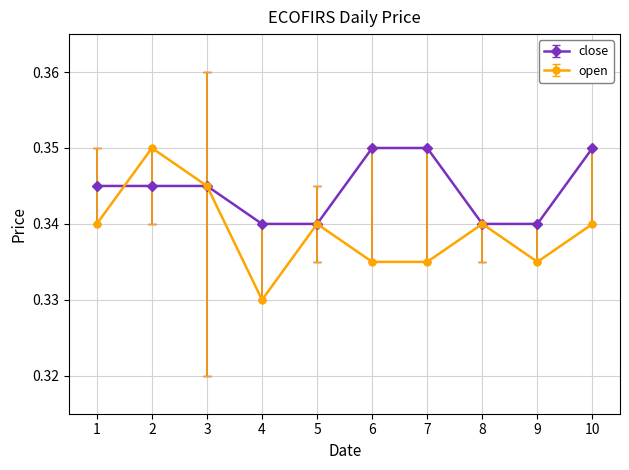

True or false: open and close cross at least once.

True